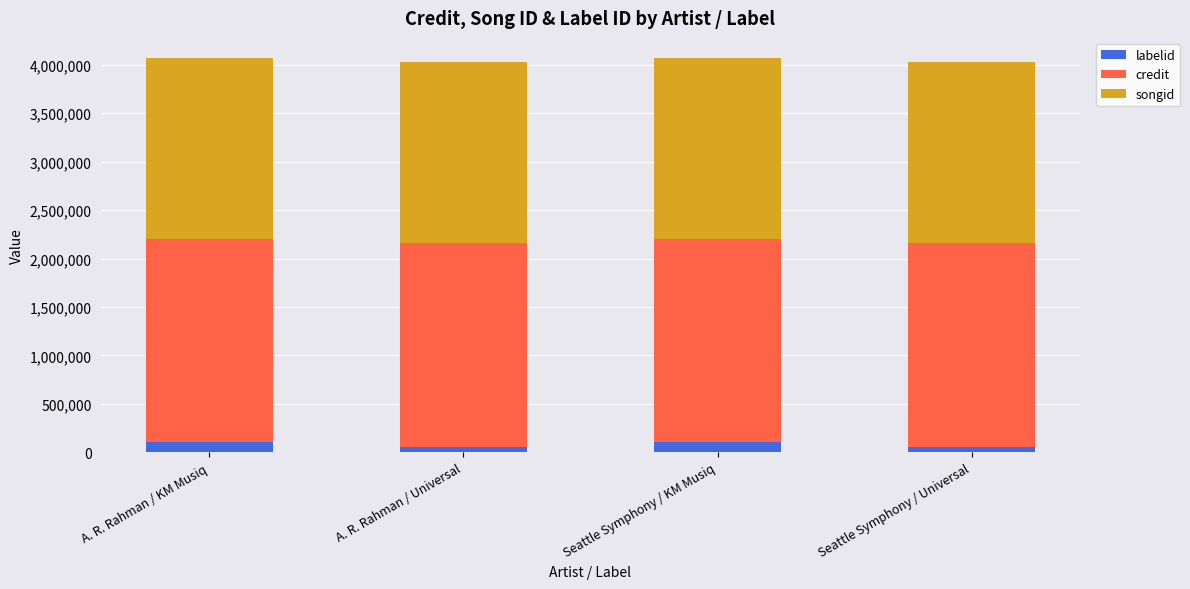

The labelid series shows 101637 at A. R. Rahman / KM Musiq. True or false?

True